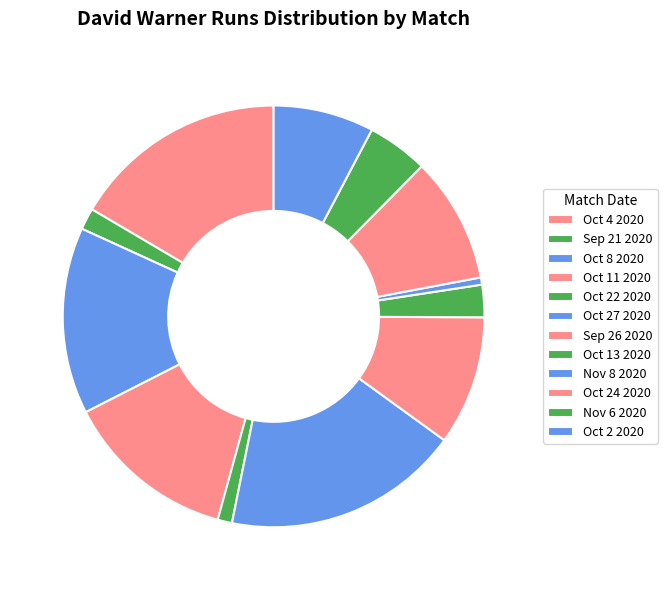

To the nearest percent, what portion does Oct 22 2020 represent?

1%